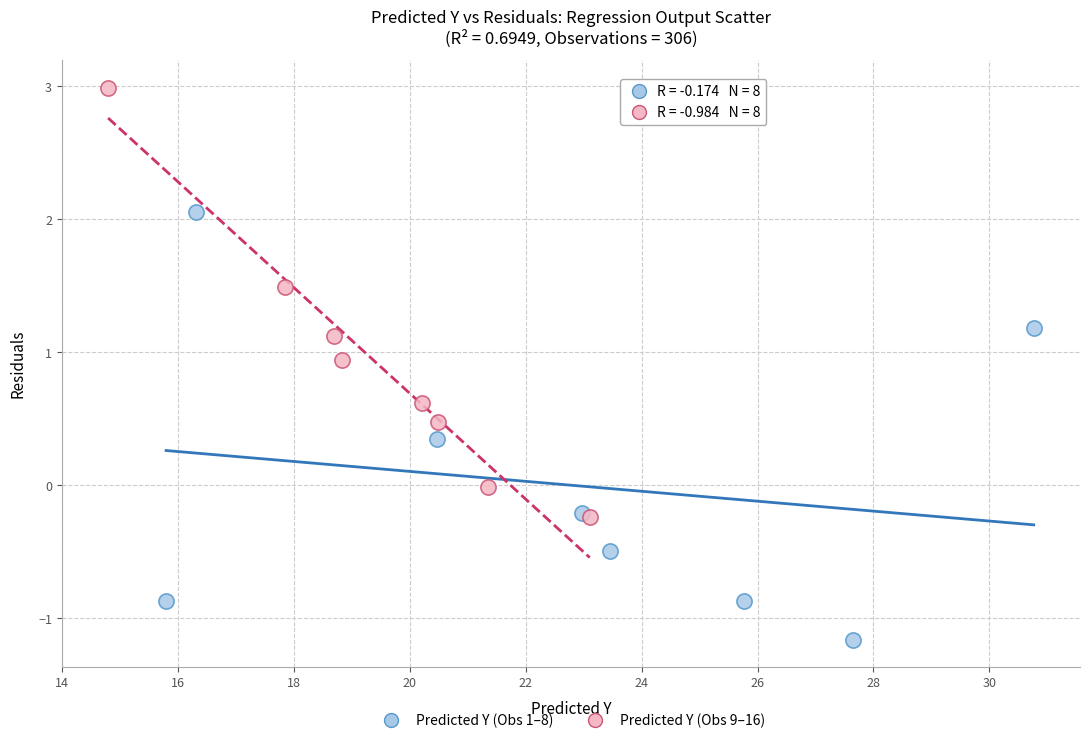

Which series contains the lowest Y value?

Predicted Y (Obs 1–8)